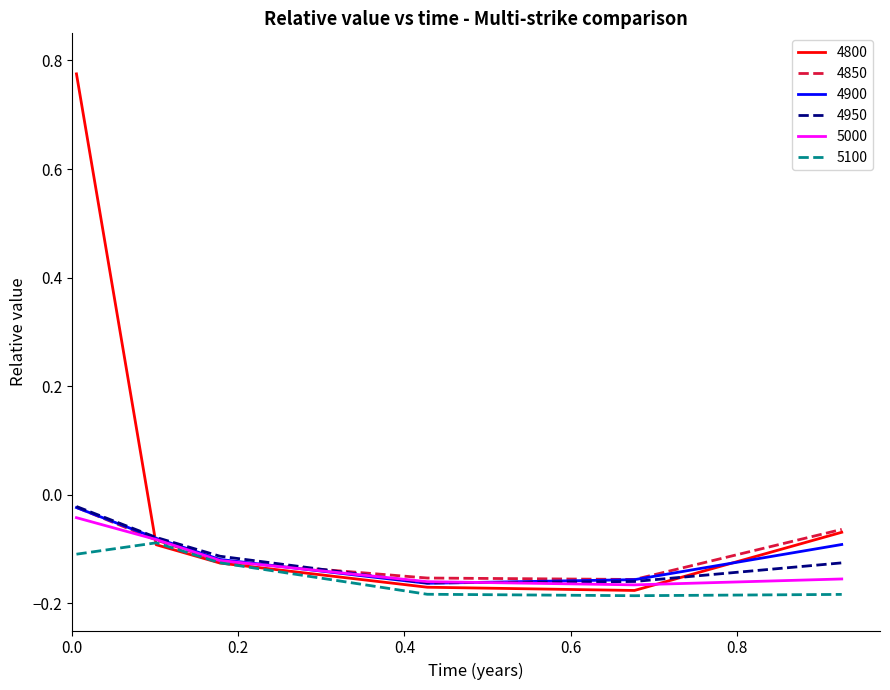

Which series has the largest range (max minus min)?

4800